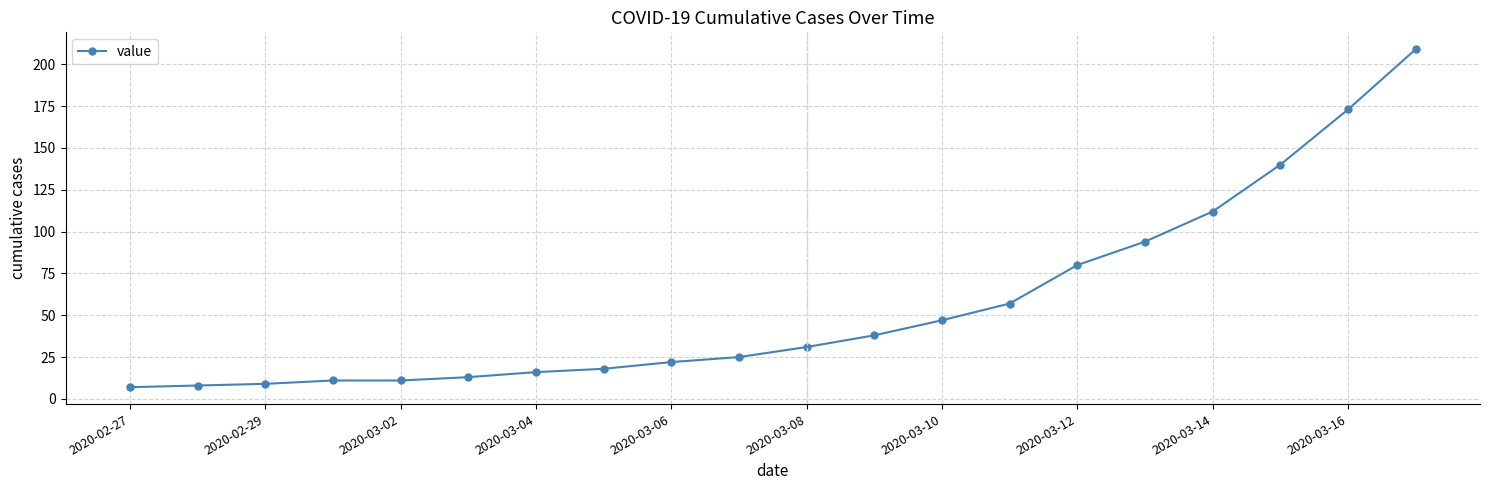

What is the difference between the maximum and second lowest values?

201